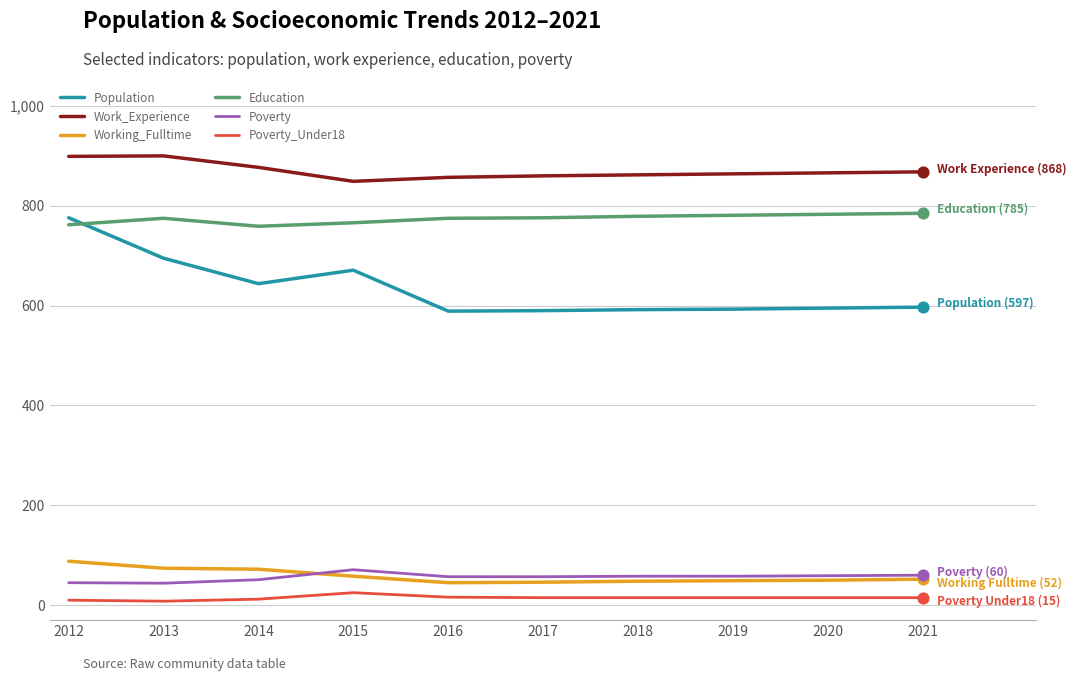

Which series has the largest total across all categories?

Work_Experience